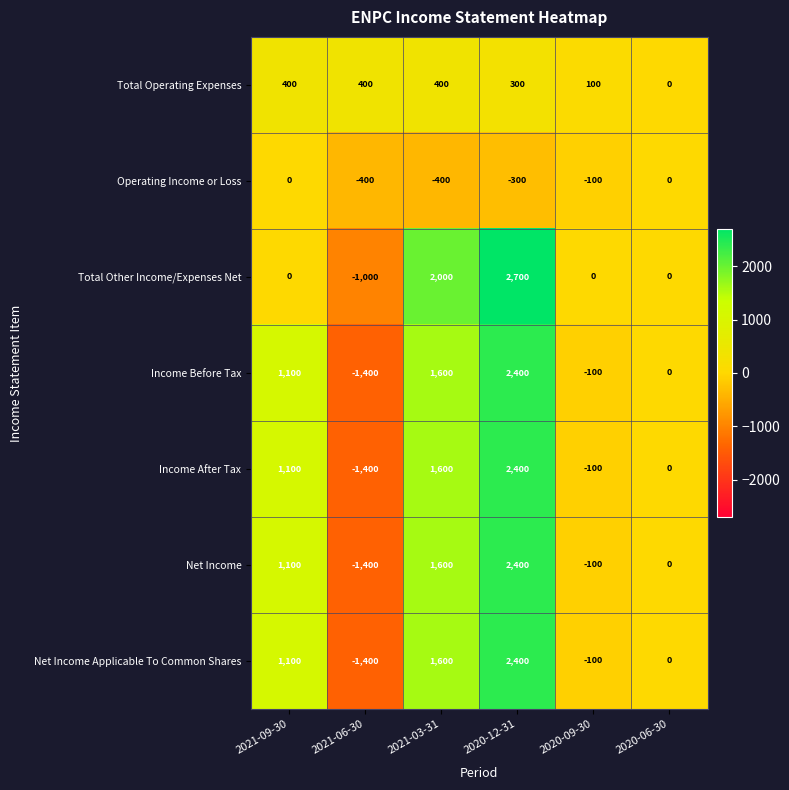

Between 2021-09-30 and 2021-03-31, which series saw the biggest shift?

Total Other Income/Expenses Net